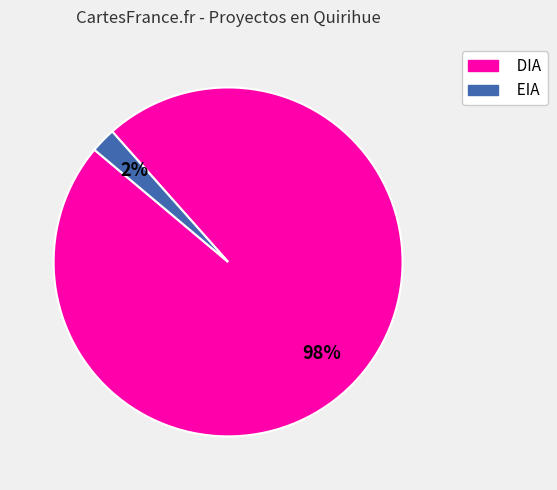

Which category has the smallest portion of the pie?

EIA